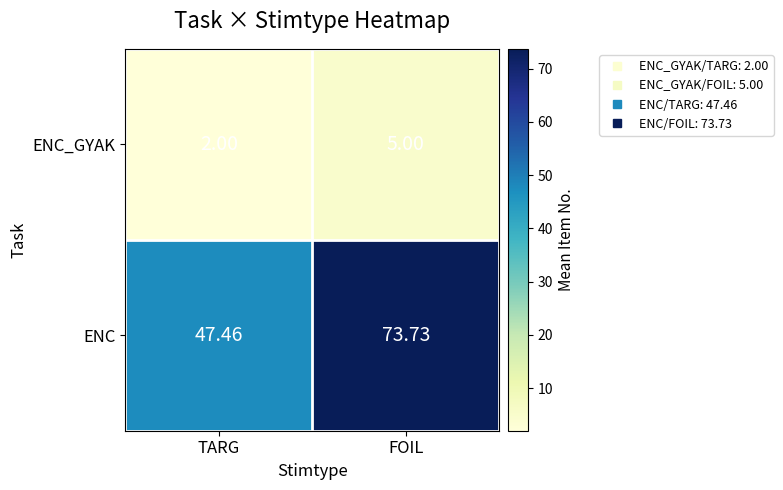

Is the value of ENC at TARG greater than the value of ENC_GYAK at FOIL?

Yes